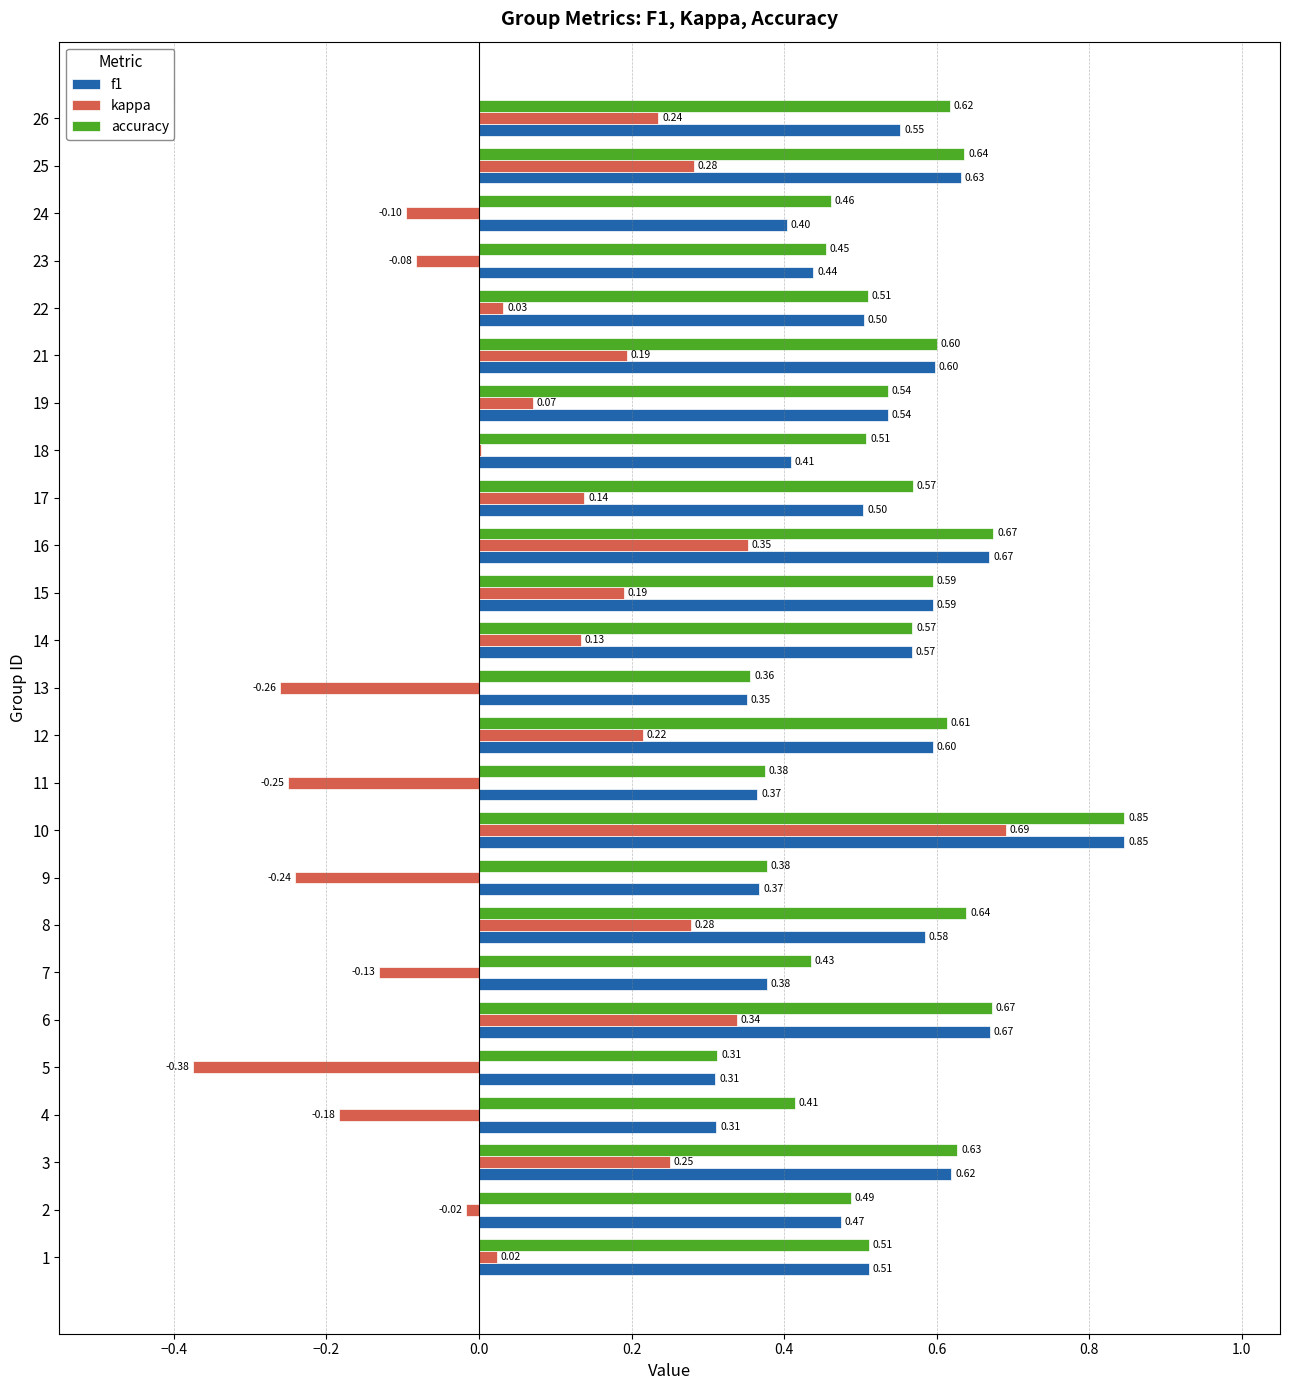

What is the sum of all f1 values?

12.8